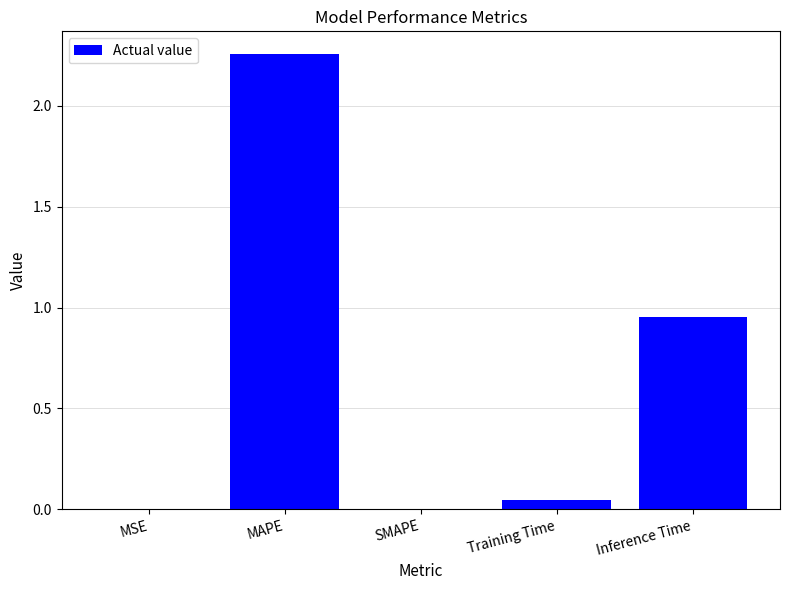

What is the sum of all values?

3.3